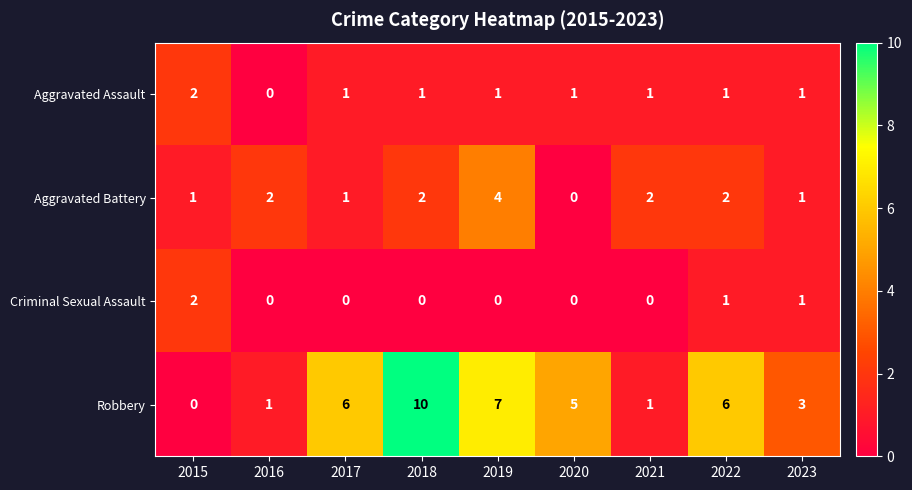

Which category has the highest value across all series?

2018